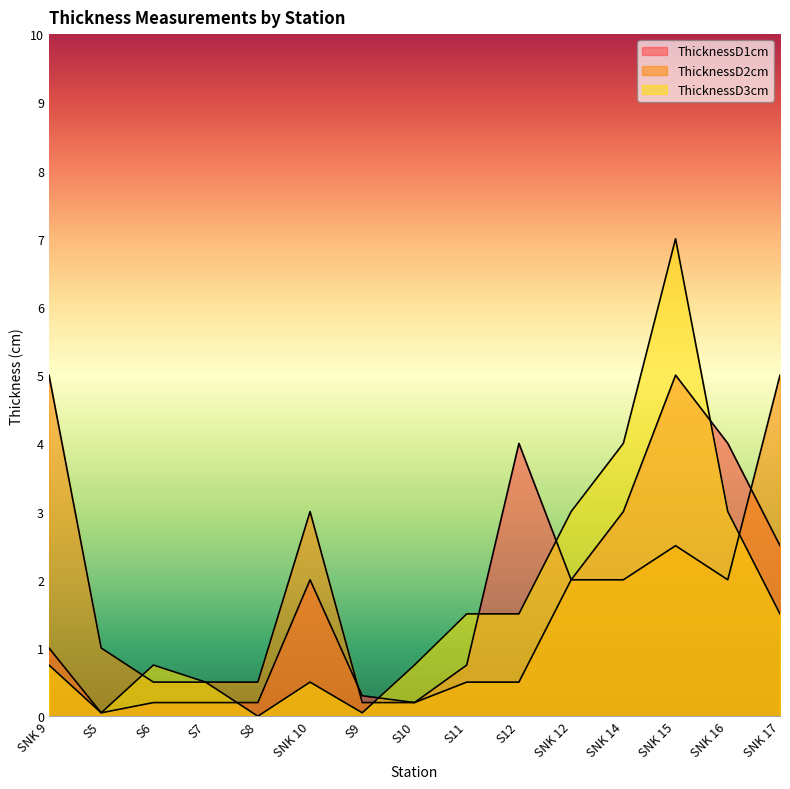

What is the value of the ThicknessD2cm point at the 6th from the left?

3.0